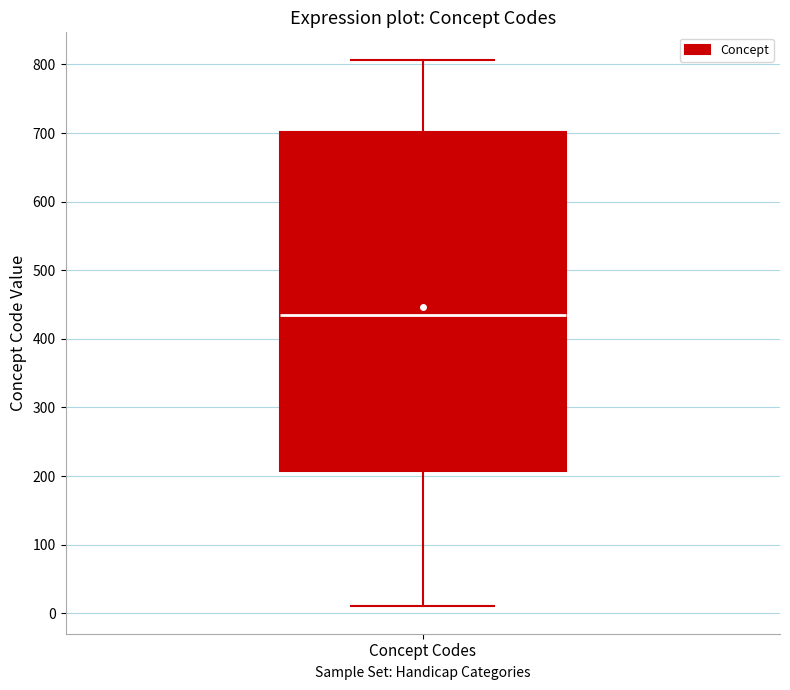

Where does the lower whisker of the box for Concept Codes end on the y-axis? The values are not printed on the chart, so give them approximately, as read against the axis.

10